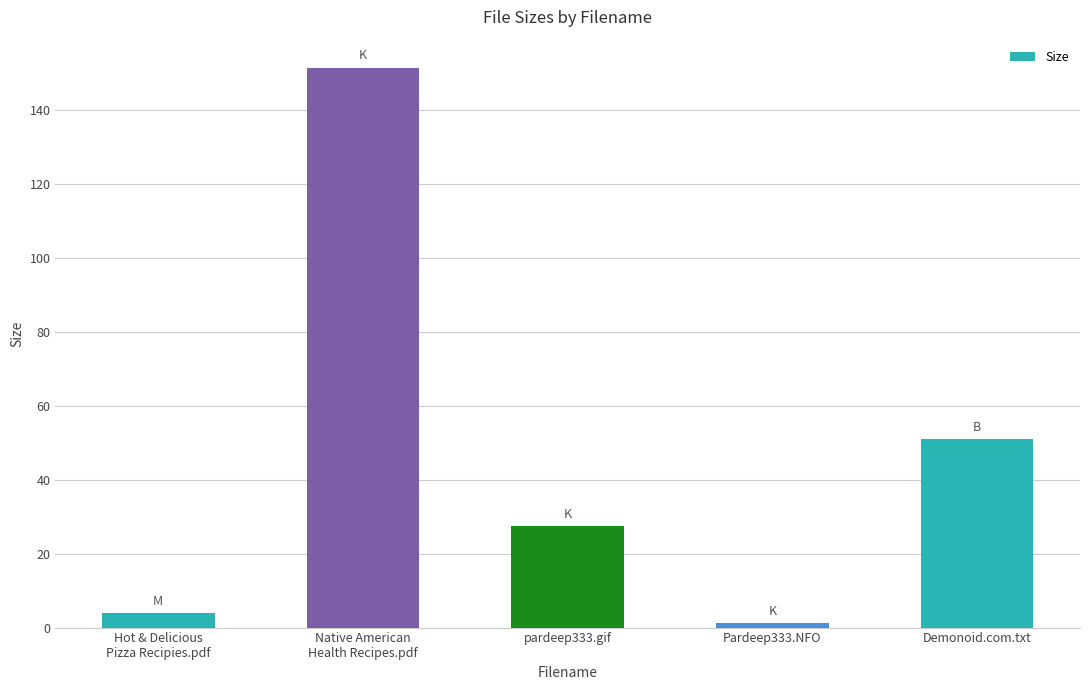

True or false: the data shows 6.3 at pardeep333.gif.

False